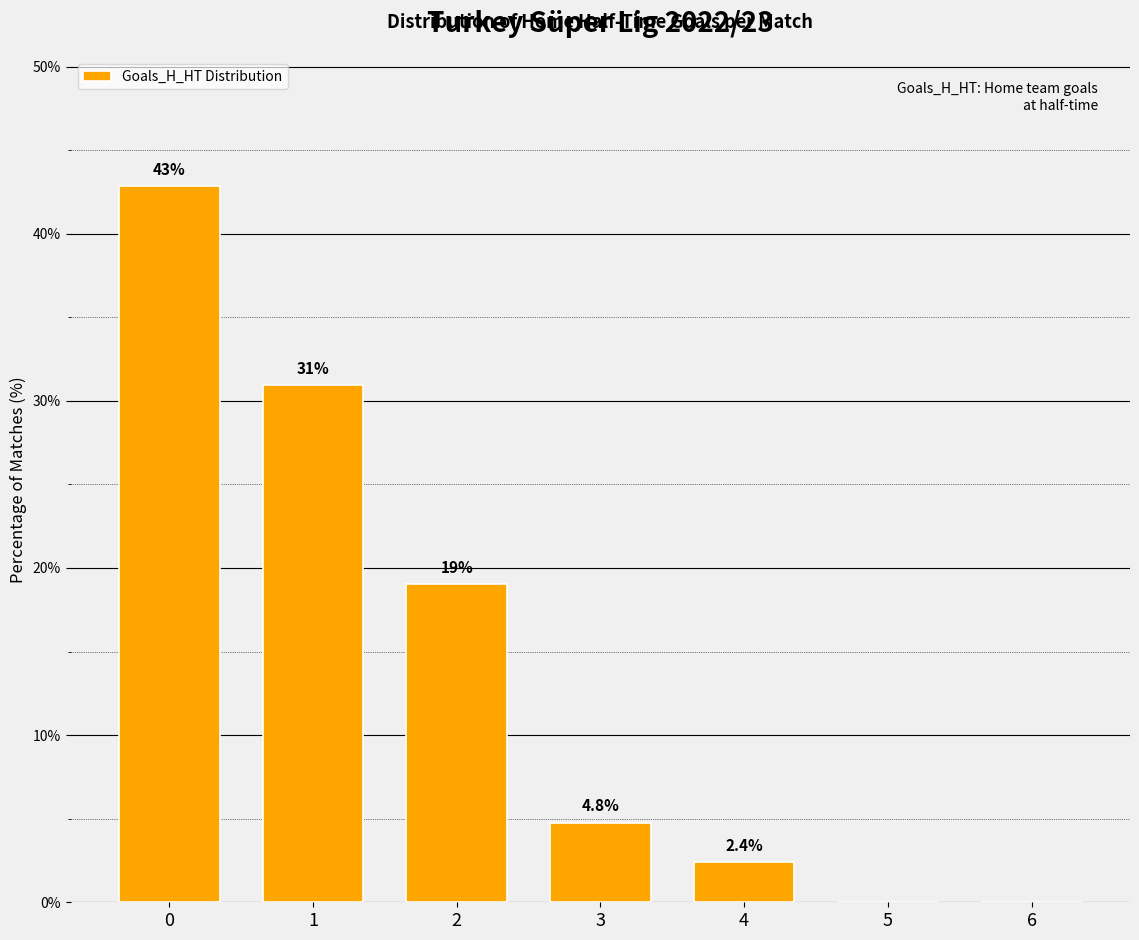

Reading right to left, extract all data points from this chart.

6=0.0	5=0.0	4=2.4	3=4.8	2=19.0	1=31.0	0=42.9